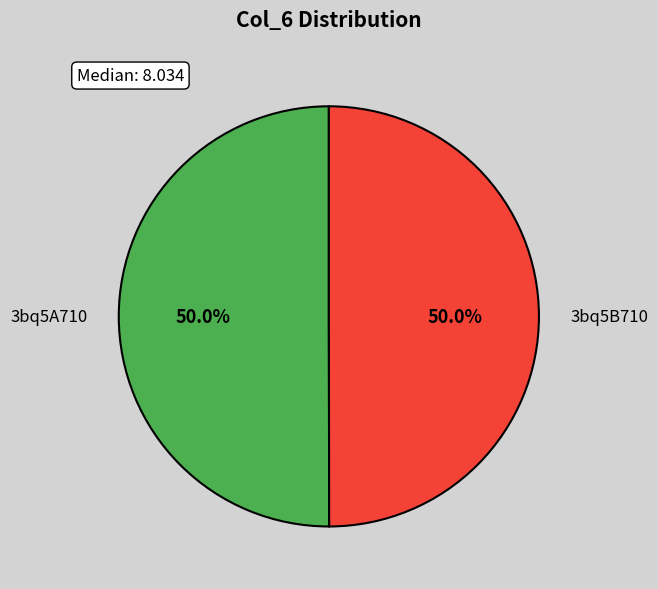

Is the sum of 3bq5B710 and 3bq5A710 greater than half?

Yes